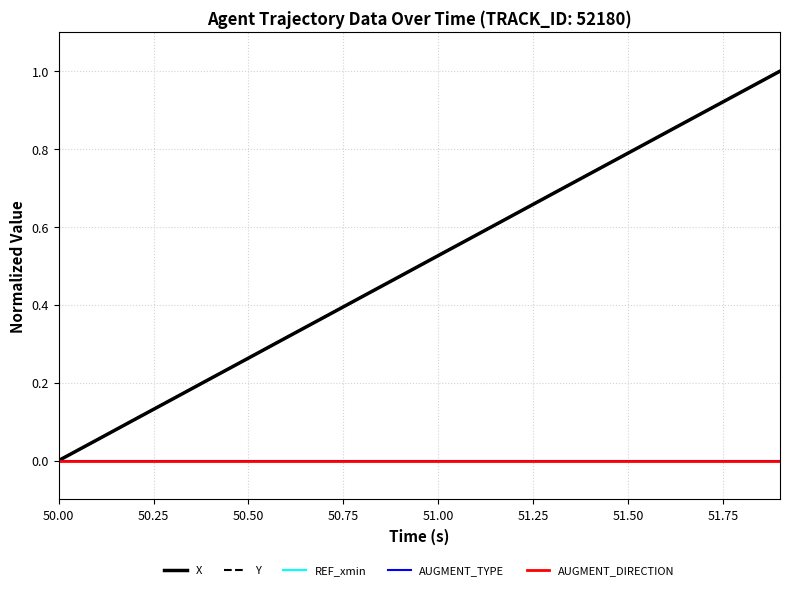

Does the chart display data point markers on the line(s)?

No